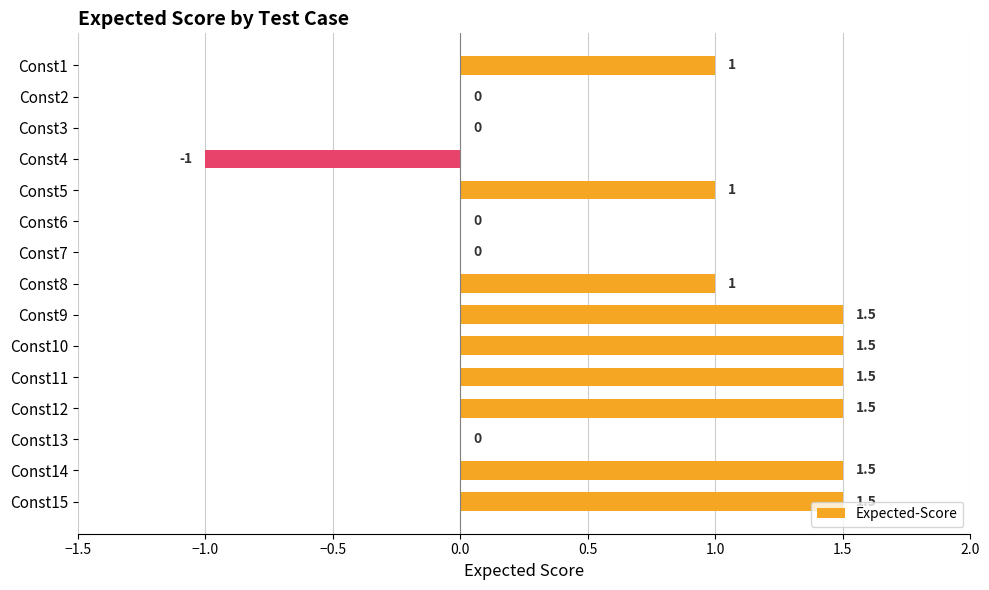

Between Const8 and Const15, which is larger?

Const15